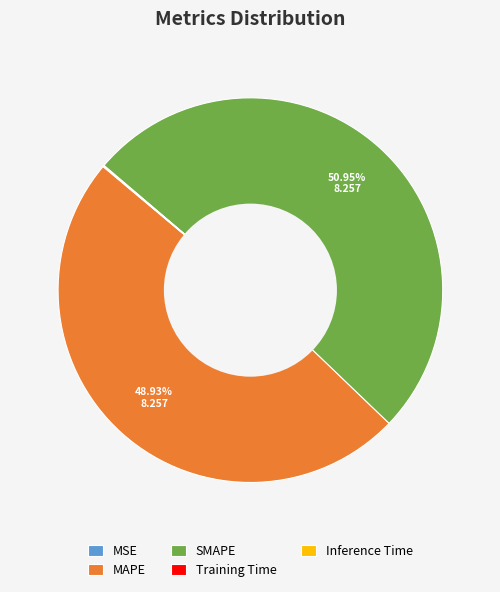

Which slice is the largest?

SMAPE